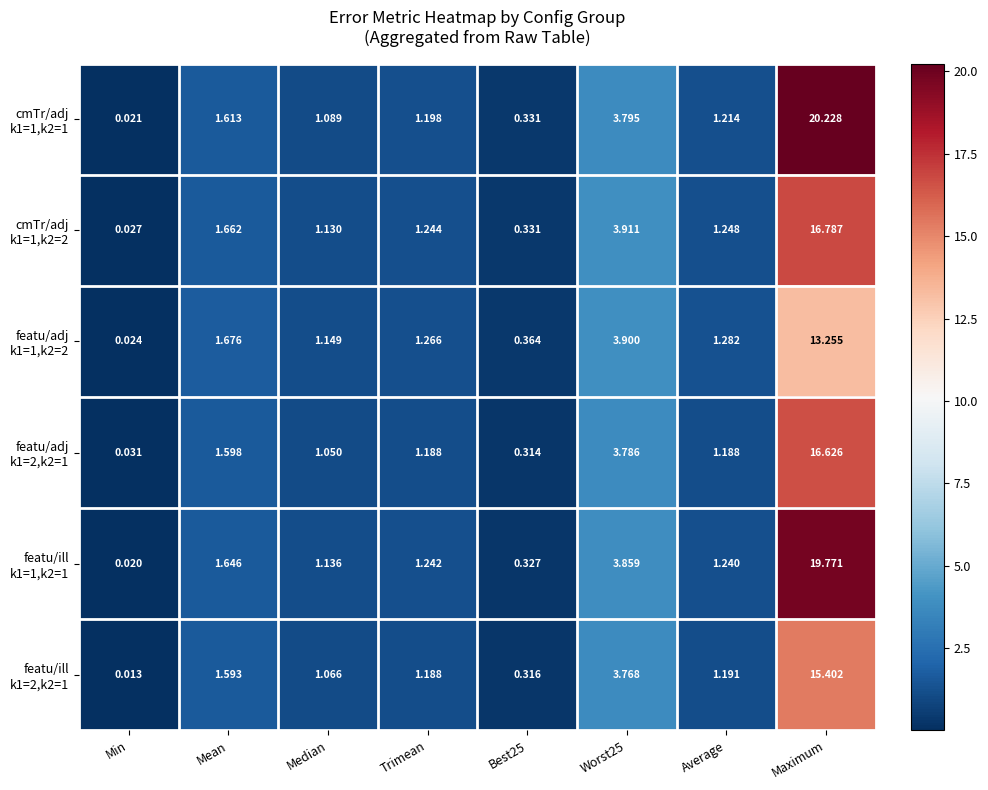

How many series are shown in this chart?

6